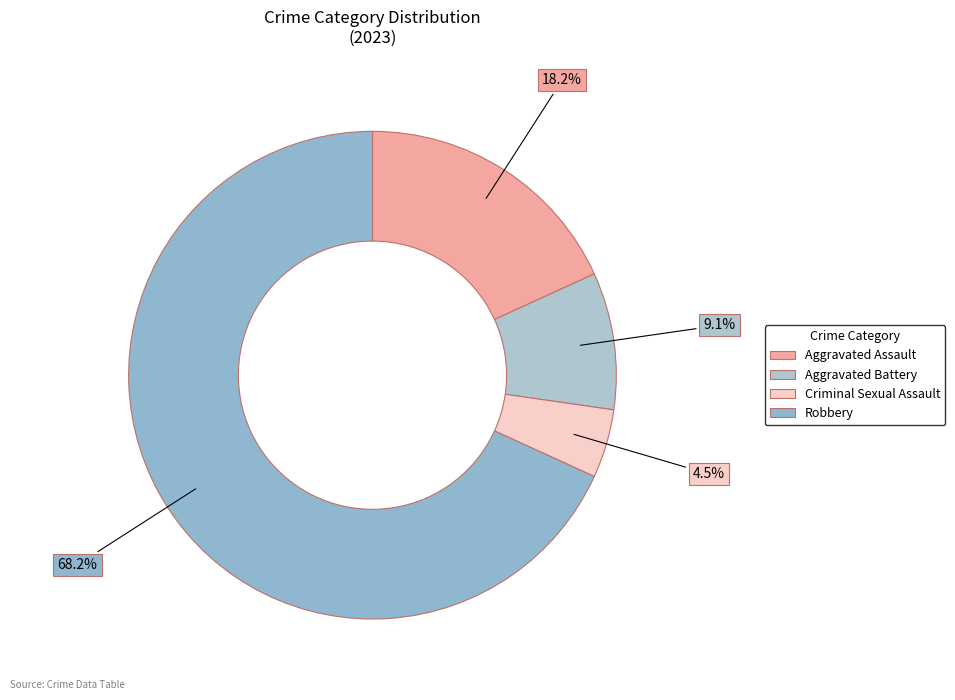

Which slice is the largest?

Robbery